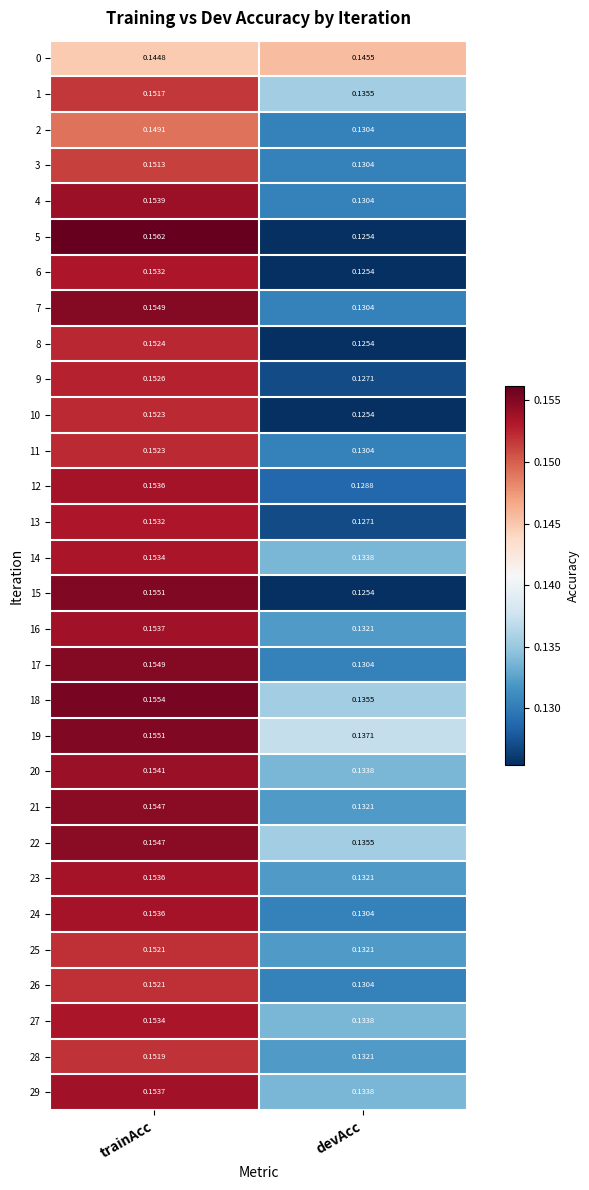

What is the total value across all series at devAcc?

3.9